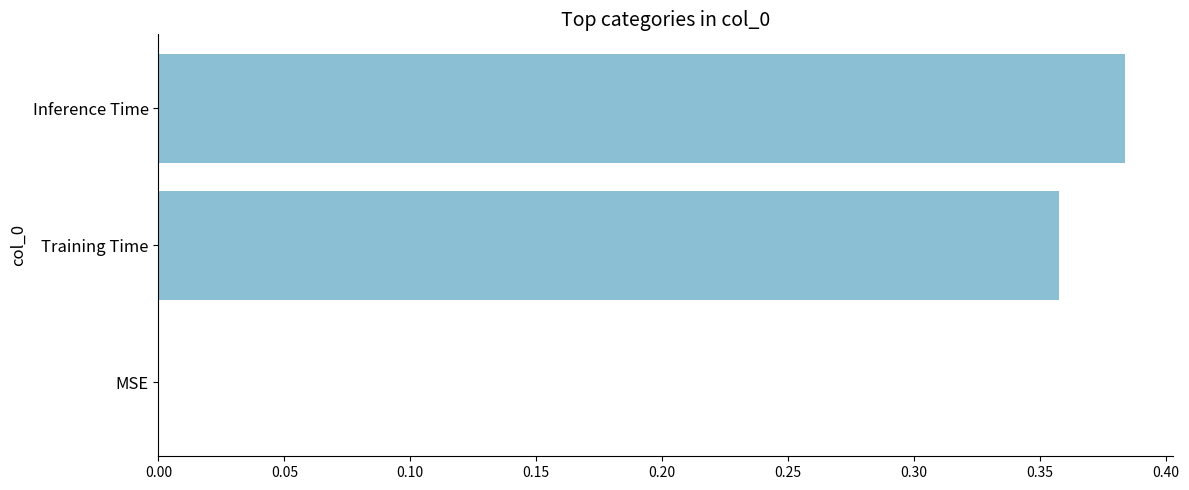

True or false: the data shows -0.2 at MSE.

False